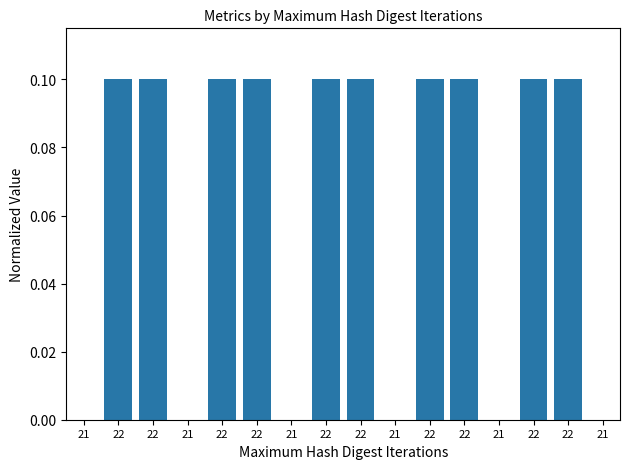

Which has a higher value, 21 or 22?

22